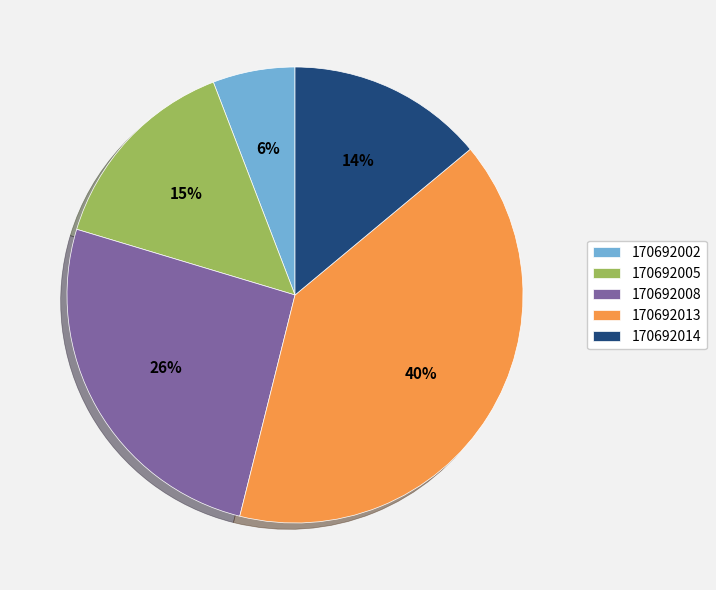

Which category has the biggest portion of the pie?

170692013